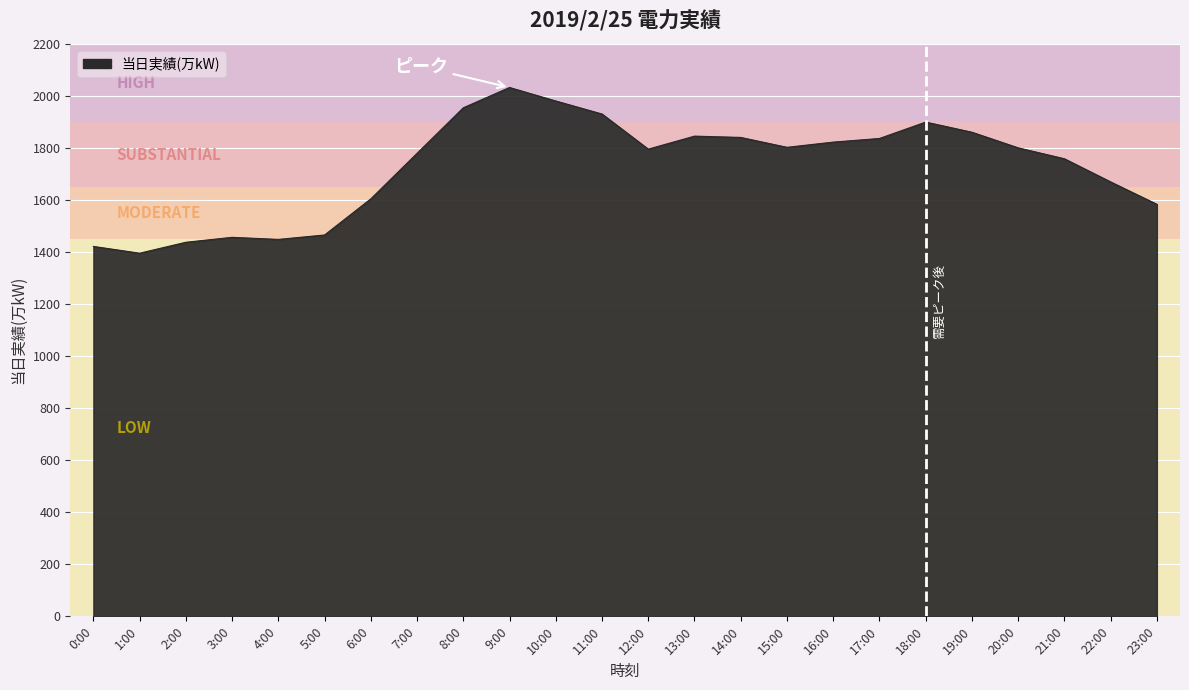

What is the difference between the maximum and minimum values?

637